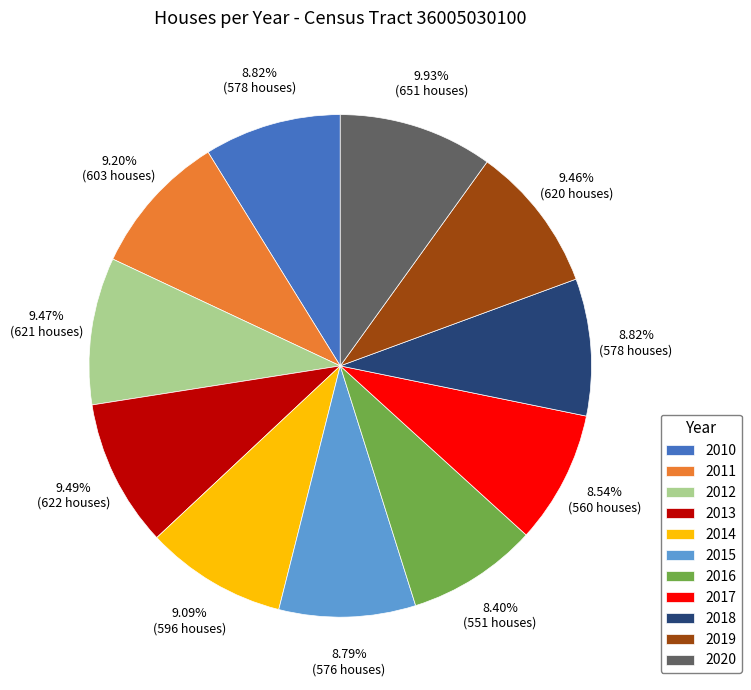

What is the ratio of the value at 2015 to the value at 2019?

0.9